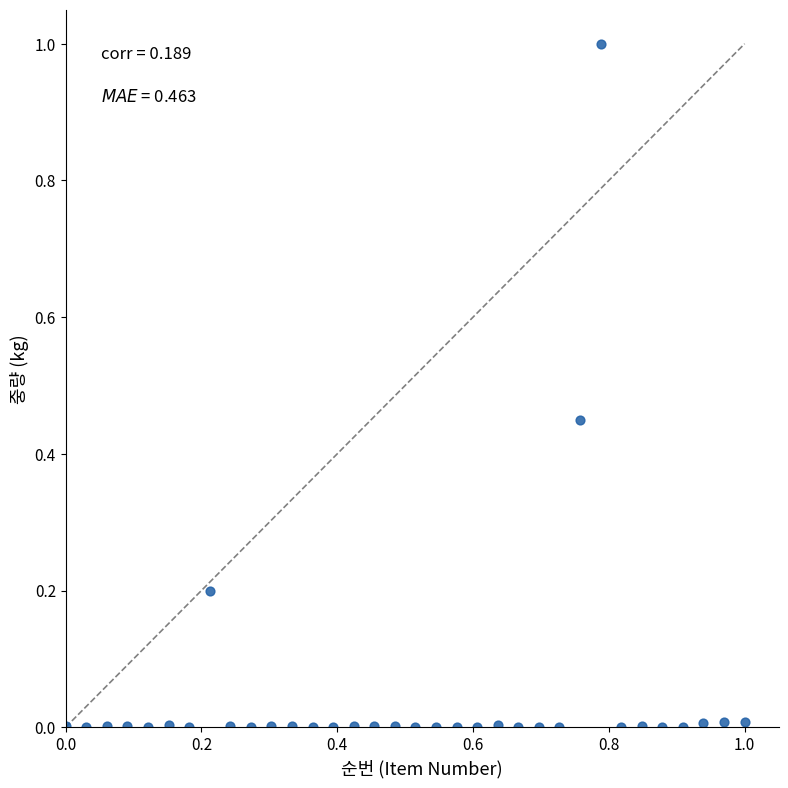

What is the range of Y values (max minus min)?

1.0